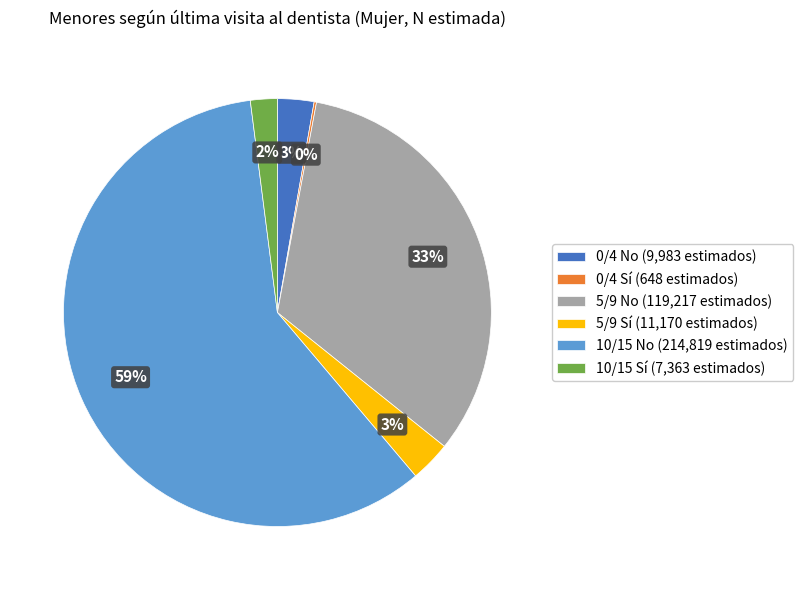

Do 10/15 No (214,819 estimados) and 0/4 No (9,983 estimados) together represent more than half of the pie?

Yes